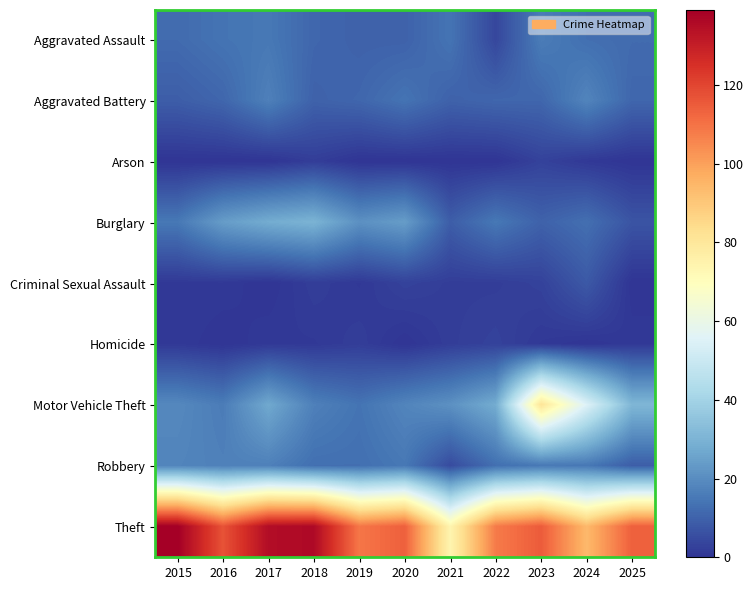

List the series in order of their peak value, lowest first.

Arson, Homicide, Criminal Sexual Assault, Aggravated Assault, Aggravated Battery, Robbery, Burglary, Motor Vehicle Theft, Theft